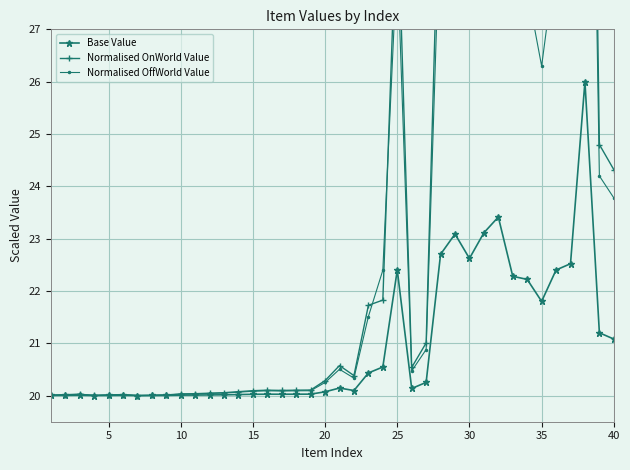

True or false: Base Value has more than 2 interior local peaks.

True